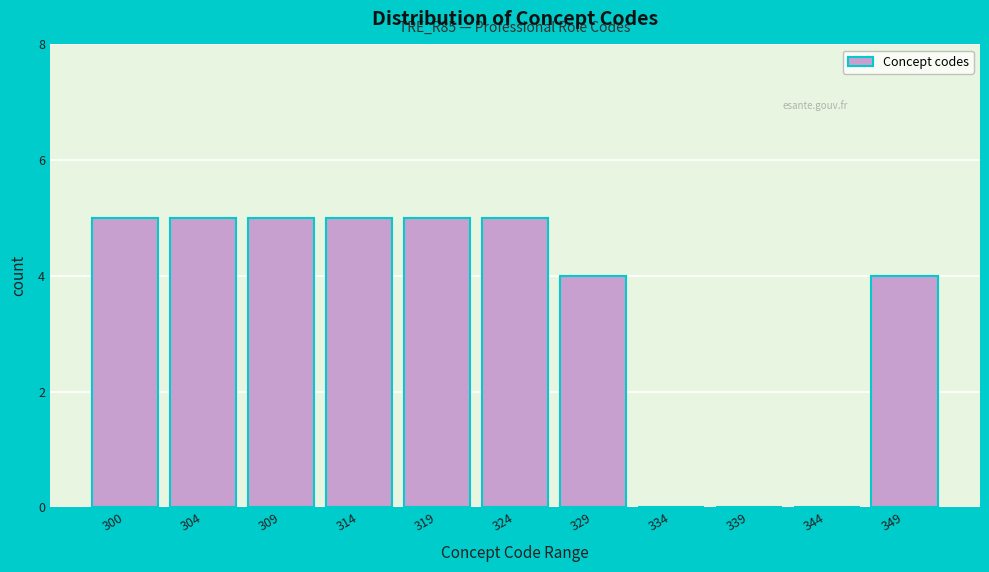

Reading right to left, extract all data points from this chart.

349=4	344=0	339=0	334=0	329=4	324=5	319=5	314=5	309=5	304=5	300=5